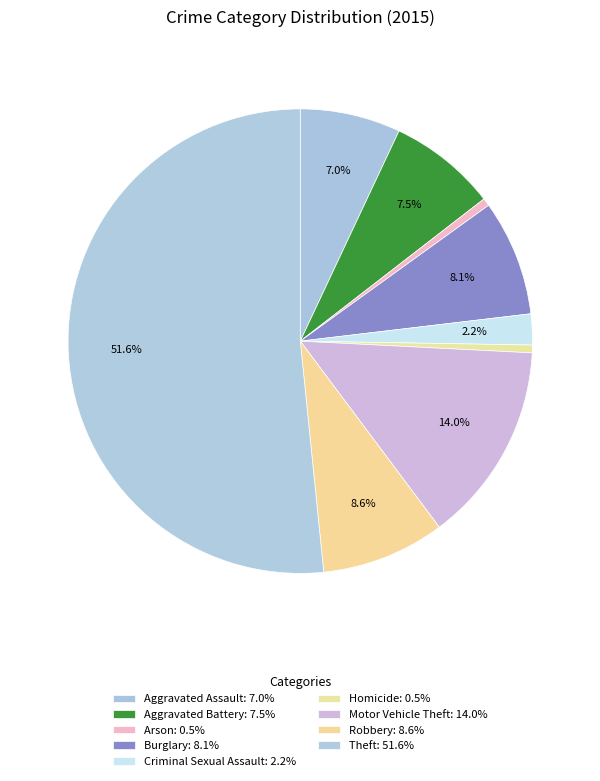

Does Criminal Sexual Assault account for over 50% of the chart?

No